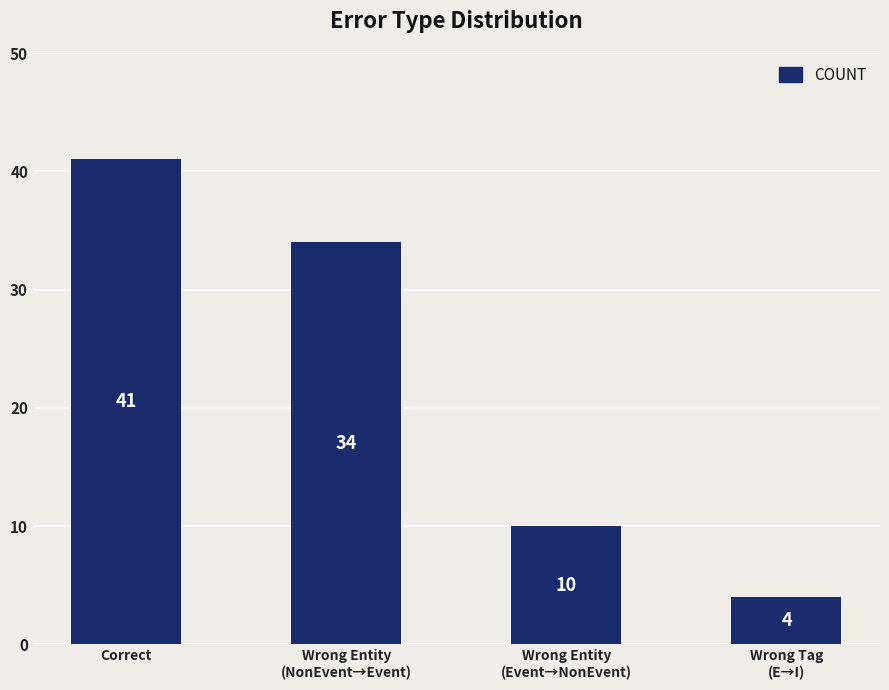

What value does the data have at Wrong Tag
(E→I)?

4